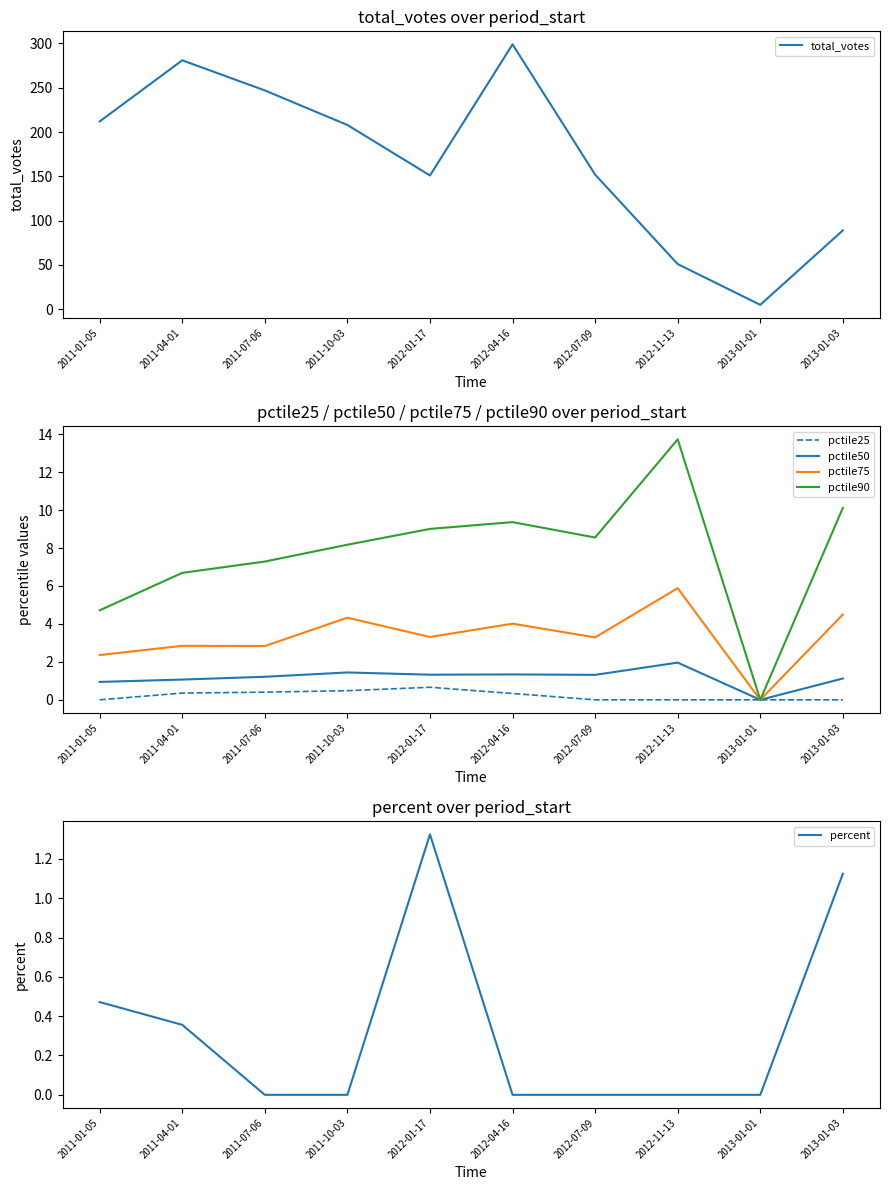

What are all the series names shown in the legend?

total_votes, pctile25, pctile50, pctile75, pctile90, percent